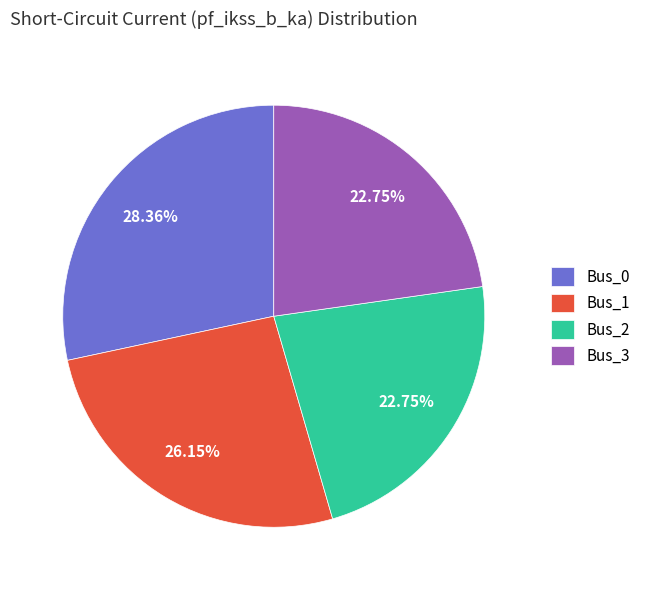

Does Bus_3 represent more than half of the total?

No